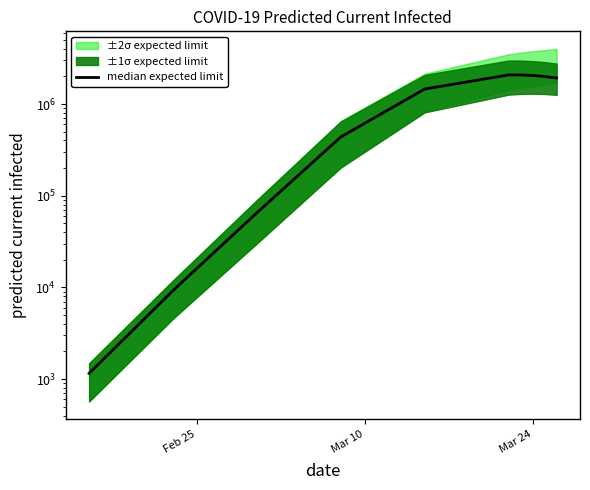

What is the difference between the maximum and minimum values?

2075162